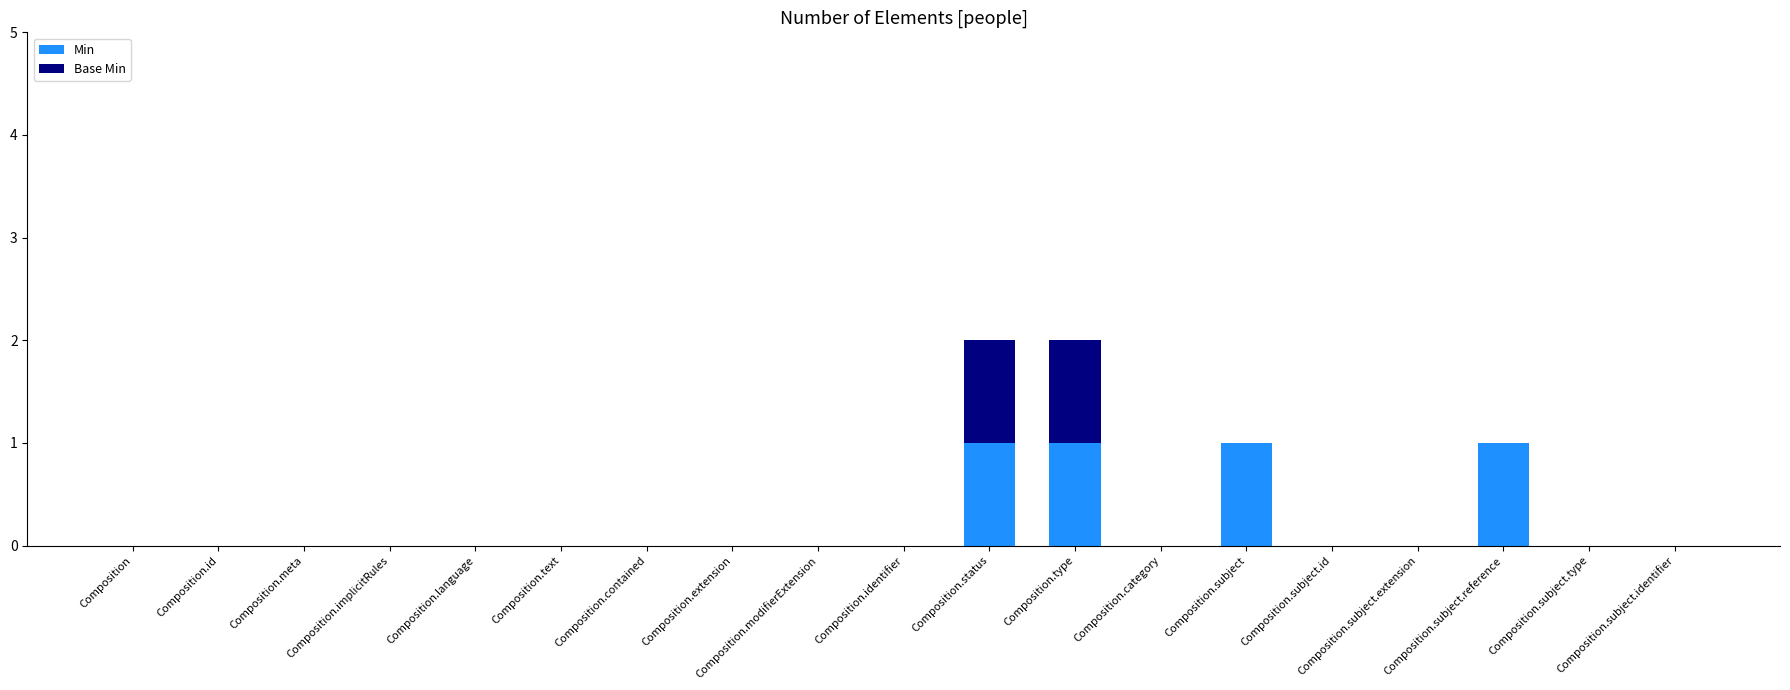

The Min series shows 2 at Composition.type. True or false?

False